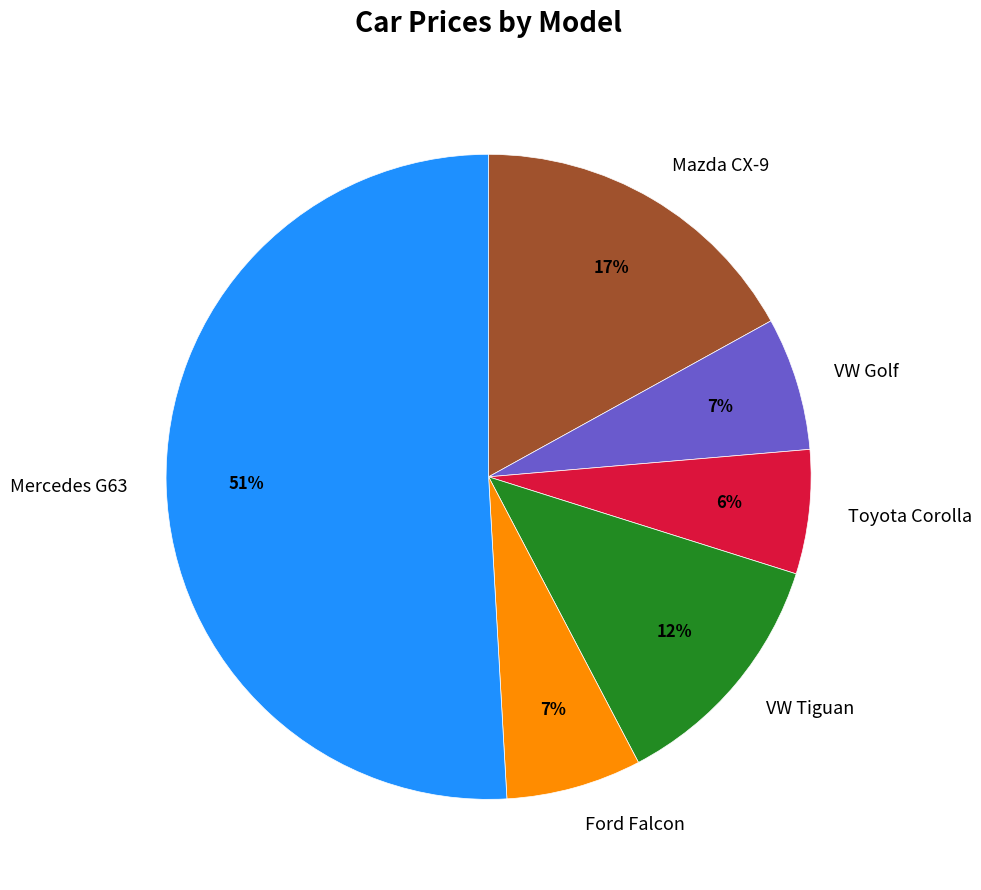

What is the largest slice in the pie chart?

Mercedes G63